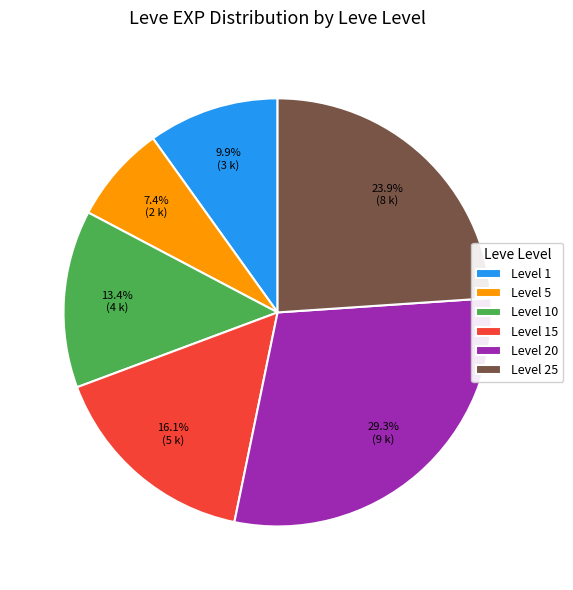

Rank the categories by value from lowest to highest.

Level 5, Level 1, Level 10, Level 15, Level 25, Level 20